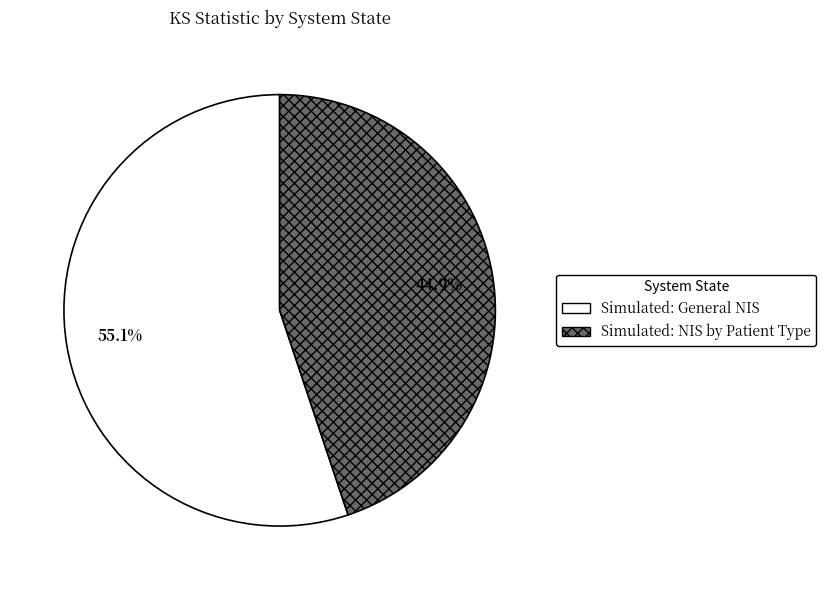

Count the number of slices in the pie.

2